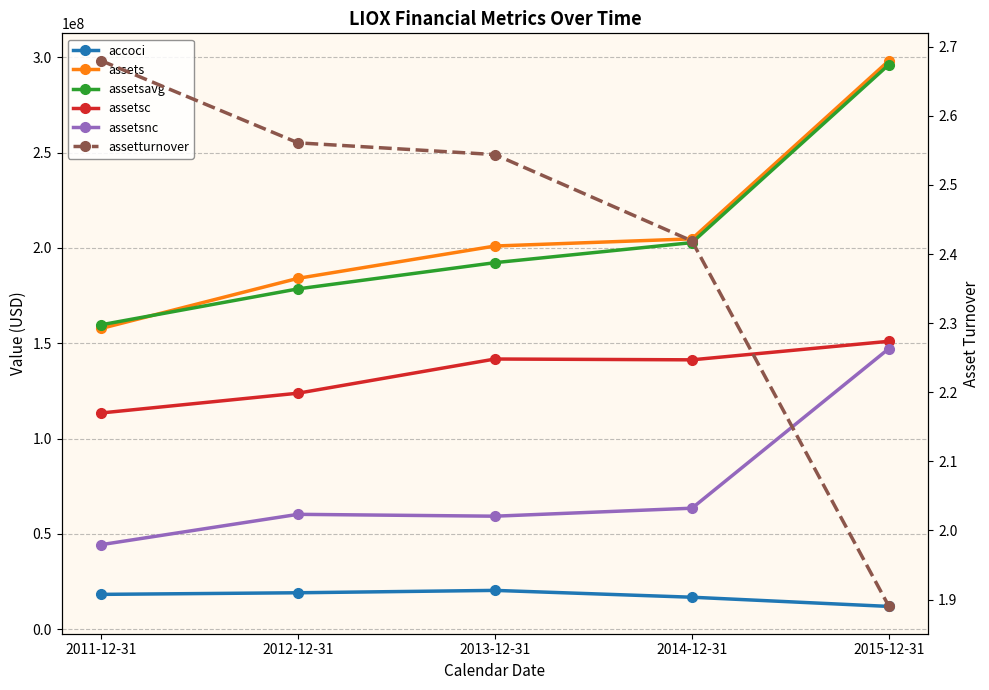

Which series has the widest spread of values?

assets